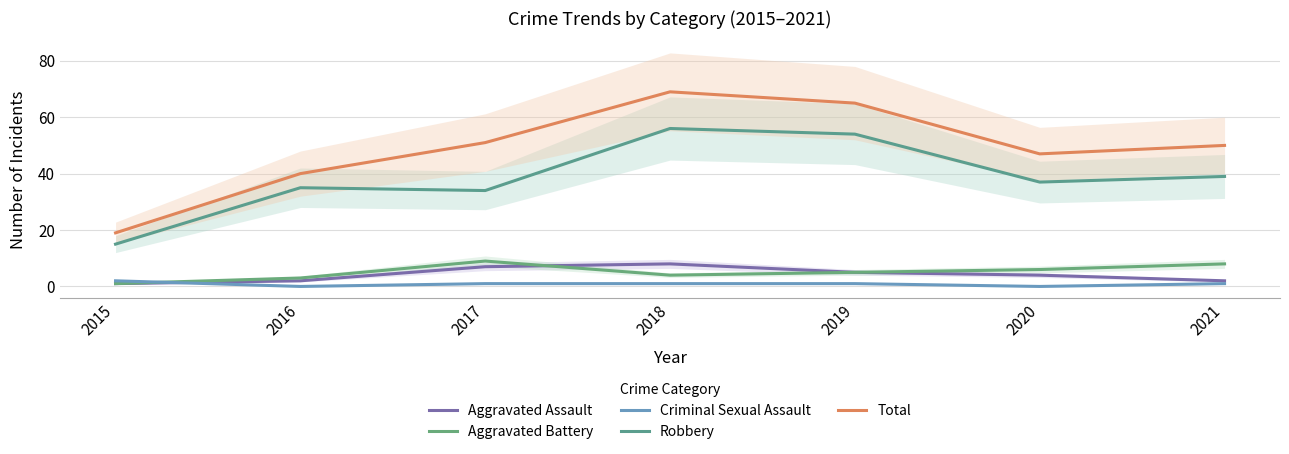

At which category does the chart reach its peak across all series?

2018